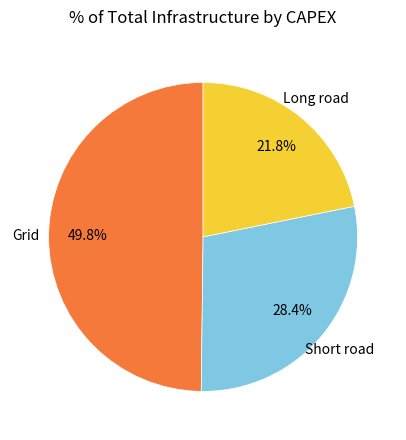

Is there a majority slice in this chart?

No